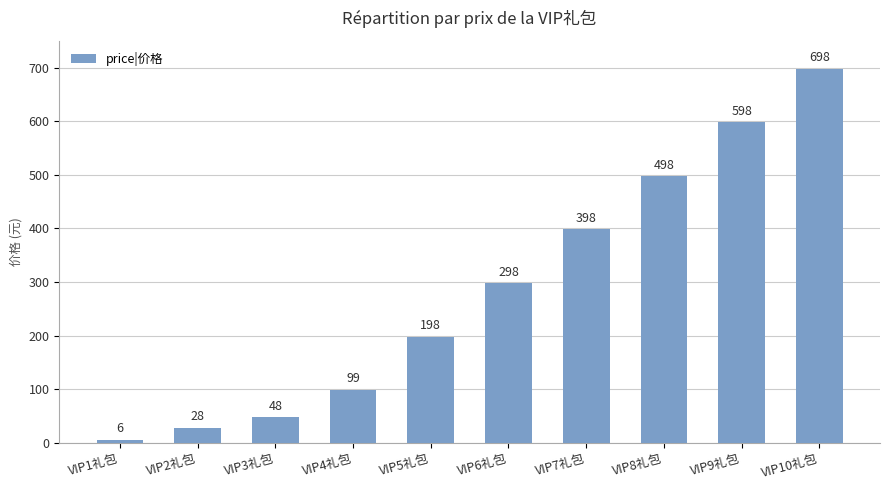

What is the minimum value shown in the chart?

6